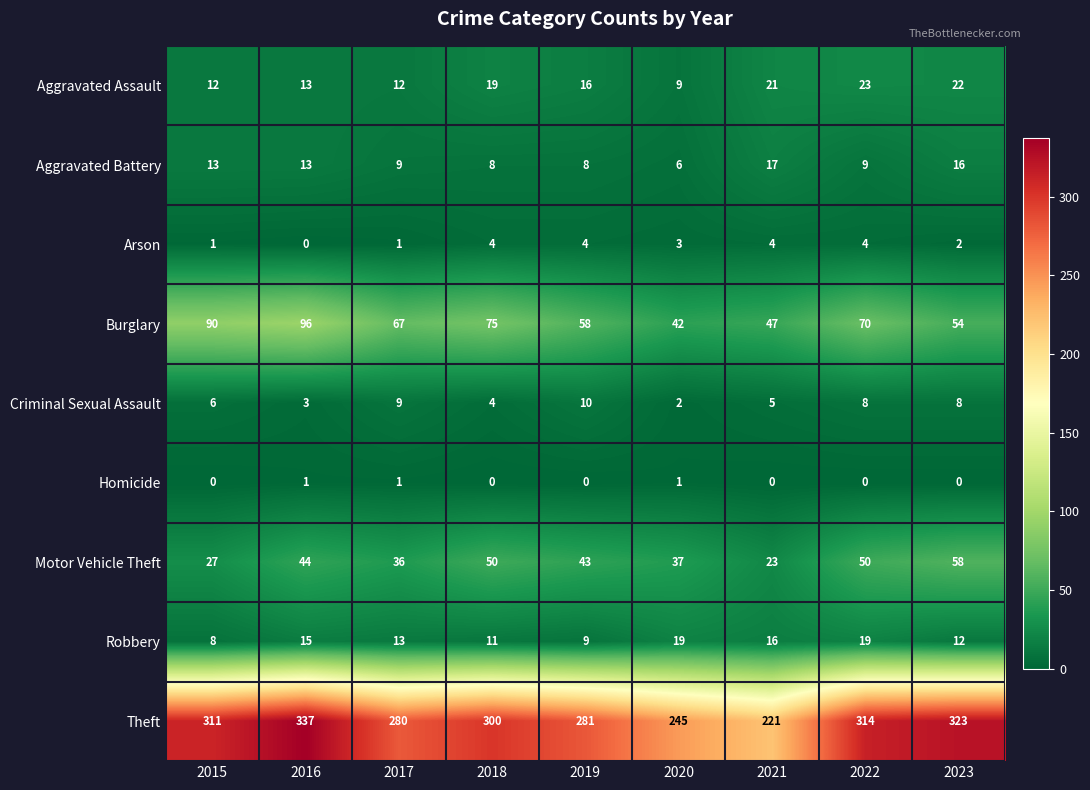

The value of Theft at 2022 is 314. True or false?

True